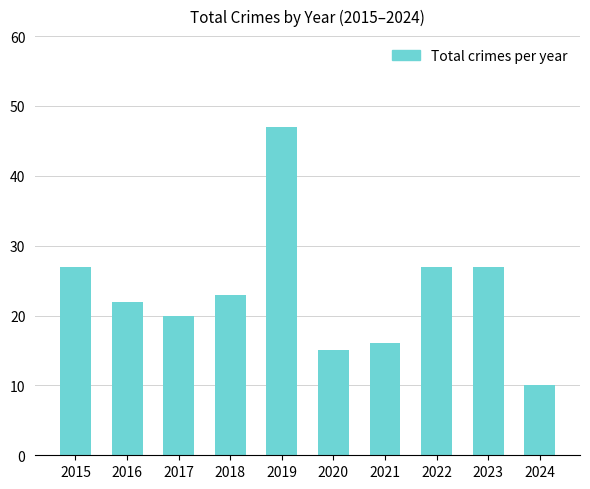

What is the approximate value at 2016, to the nearest 5?

20